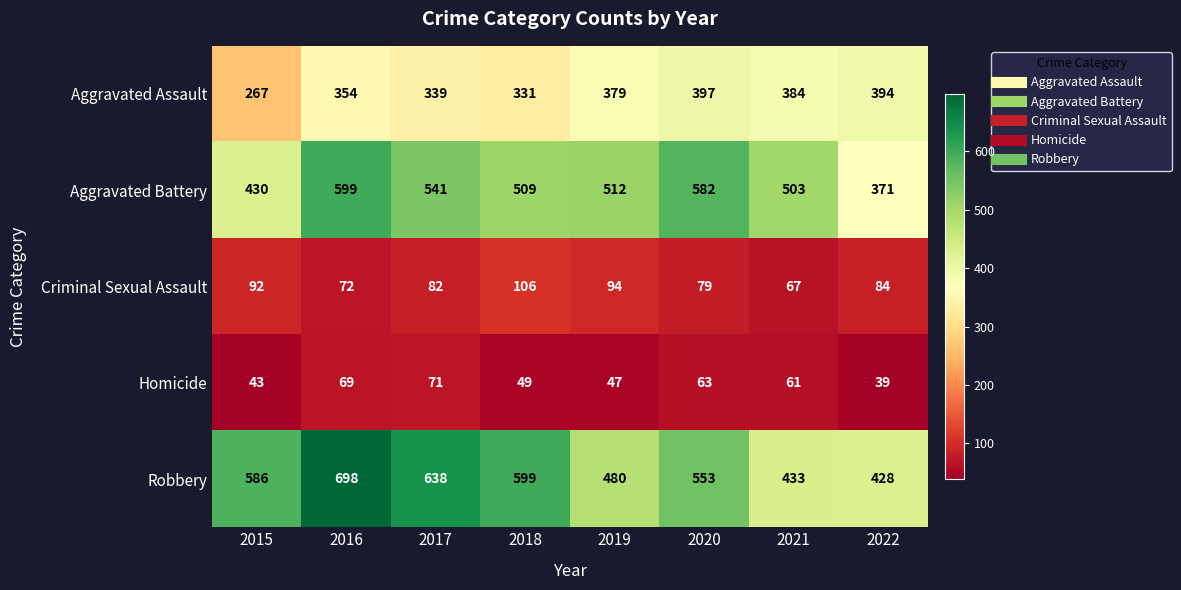

Is the value of Aggravated Assault at 2021 greater than the value of Criminal Sexual Assault at 2015?

Yes